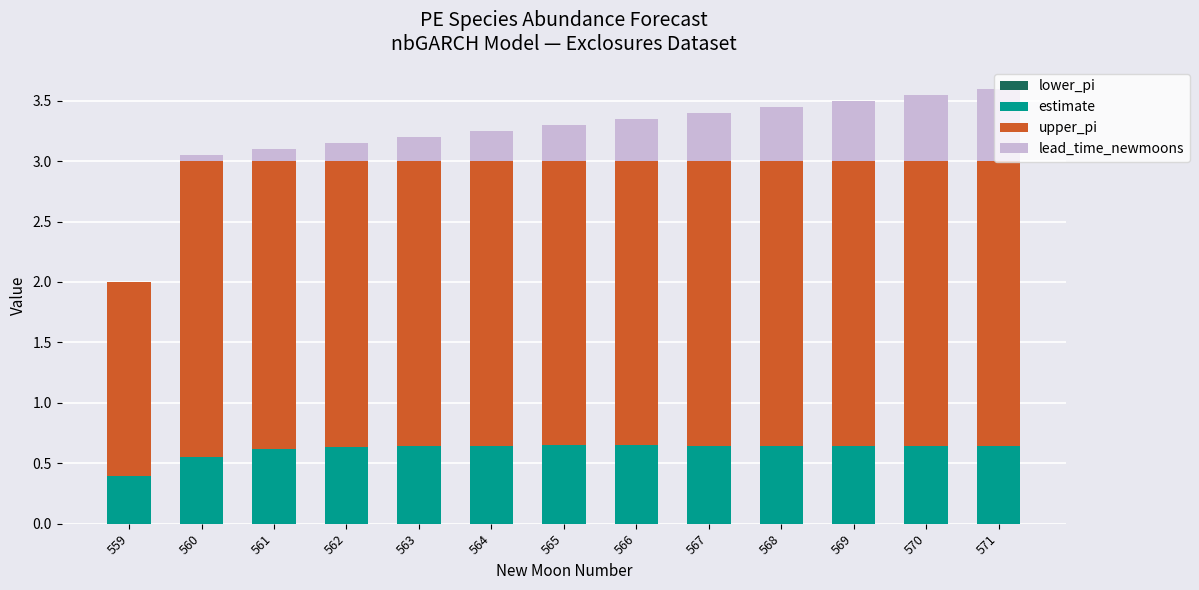

What is the total value across all series at 562?

3.2